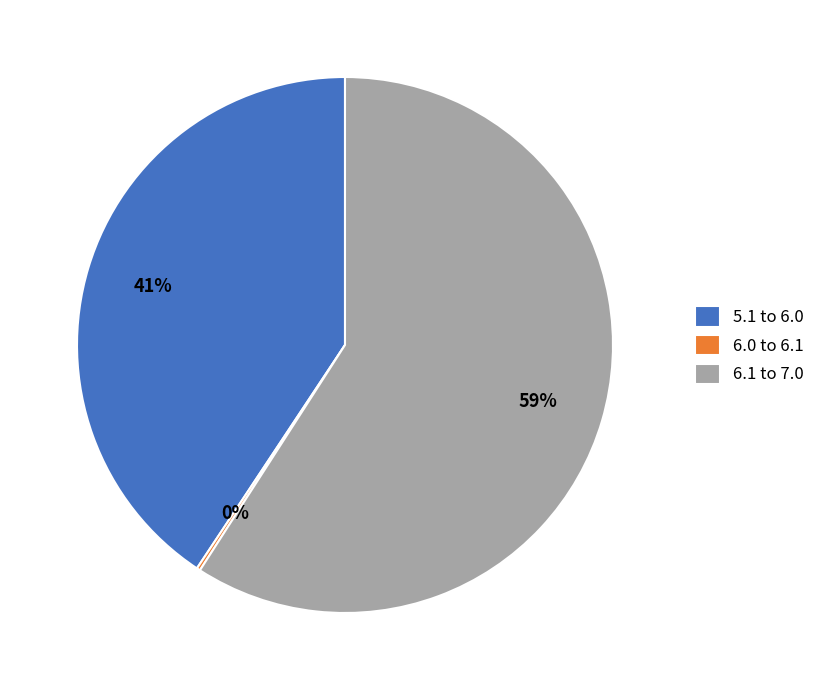

Is the sum of 6.1 to 7.0 and 5.1 to 6.0 greater than half?

Yes